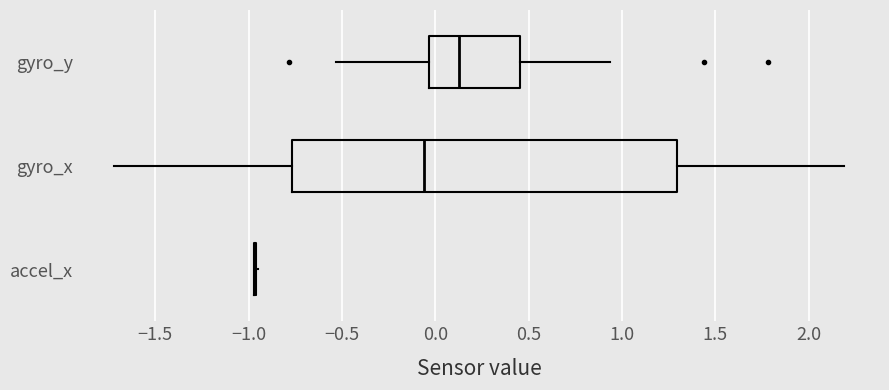

Comparing the boxes themselves (not the whiskers), which one is the widest?

gyro_x